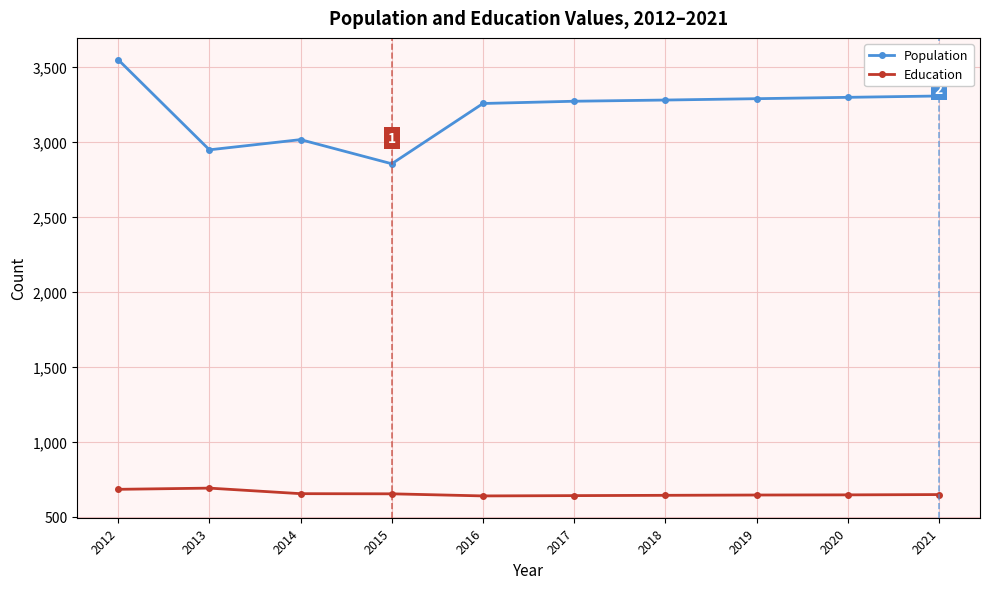

The value of Education at 2019 is 910. True or false?

False